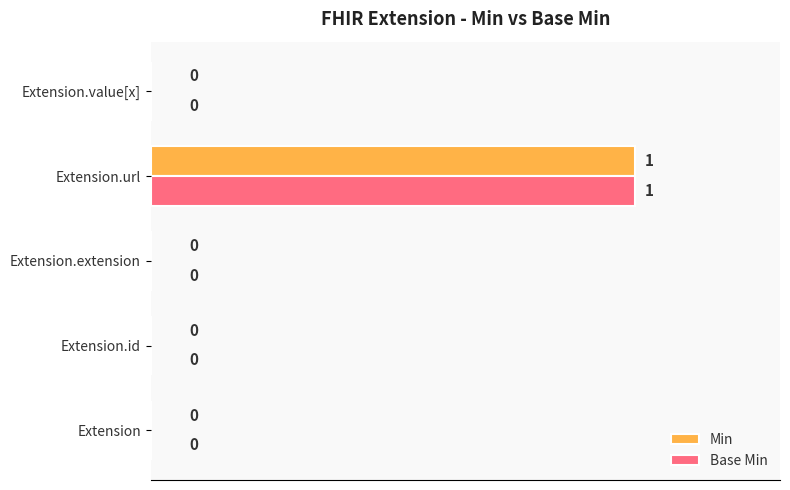

Which category has the highest value in the Base Min series?

Extension.url